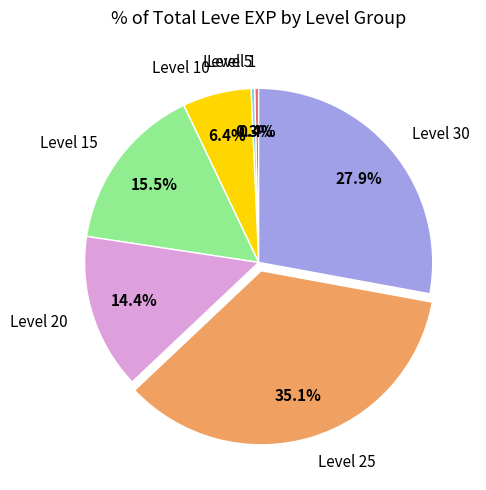

What is the largest slice in the pie chart?

Level 25